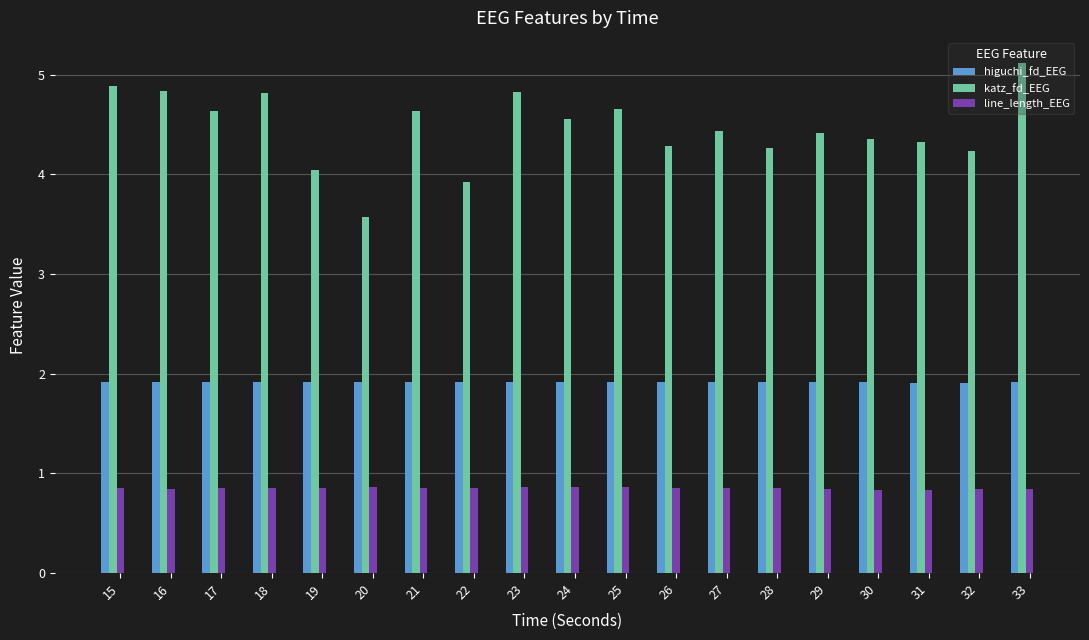

What is the spread (max minus min) of values at 17?

3.8